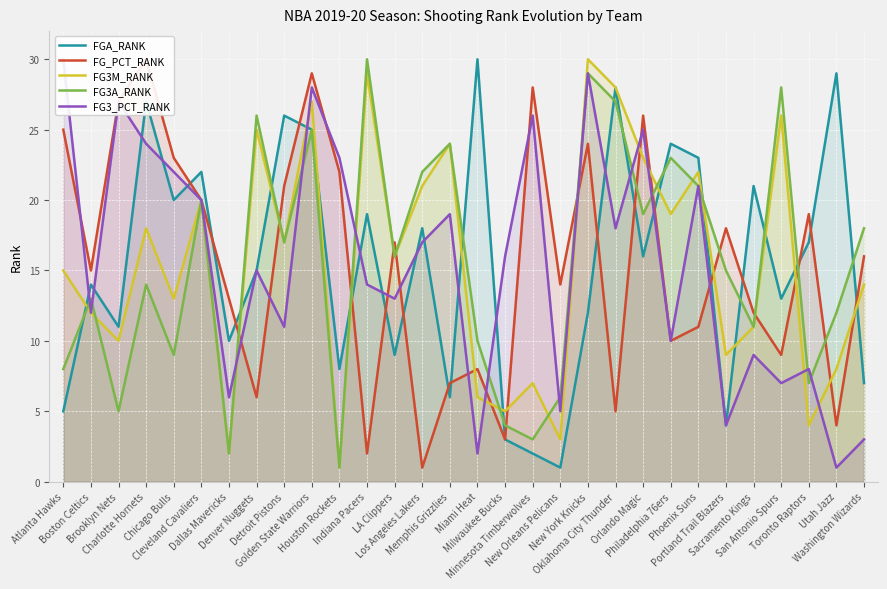

What is the smallest value displayed?

1